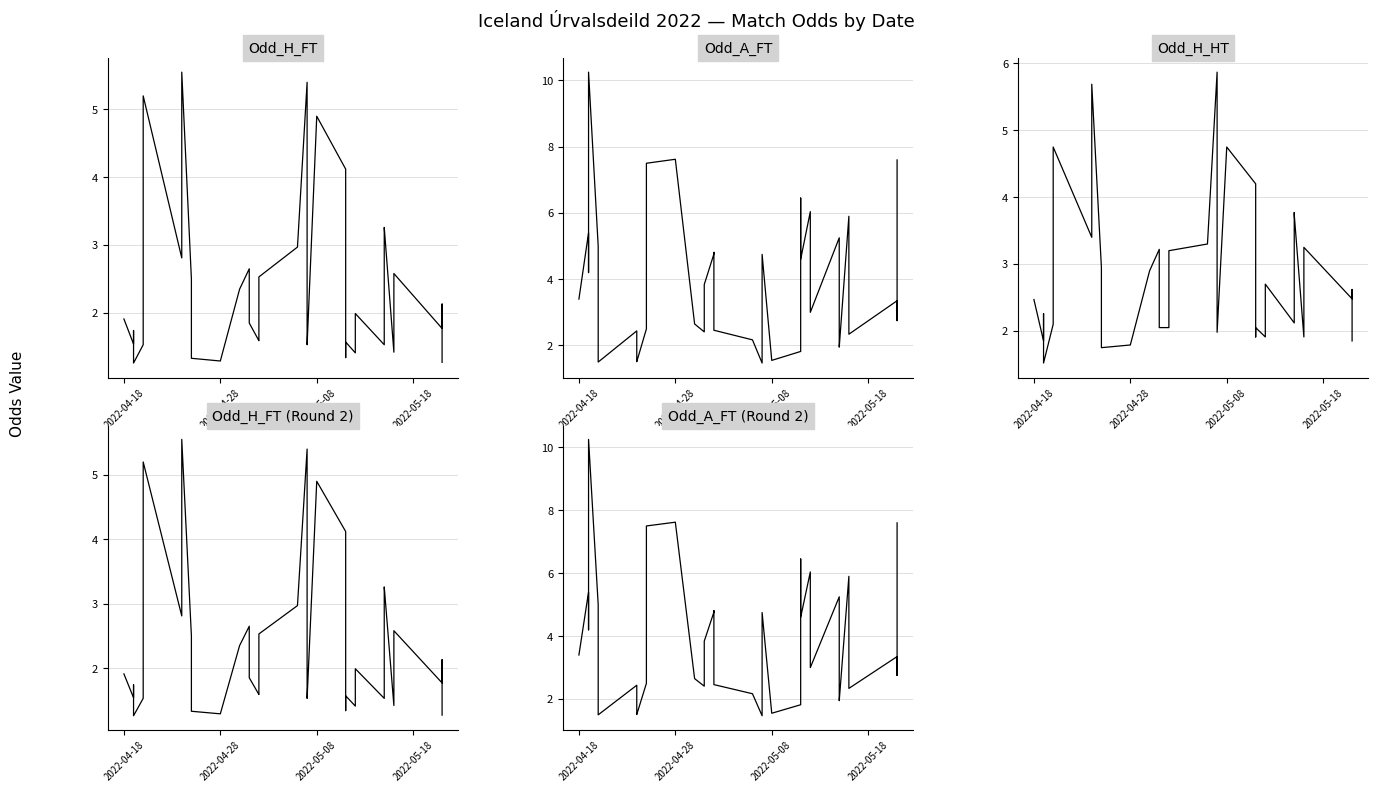

What is the difference between the highest and lowest values at 2022-05-18?

3.5